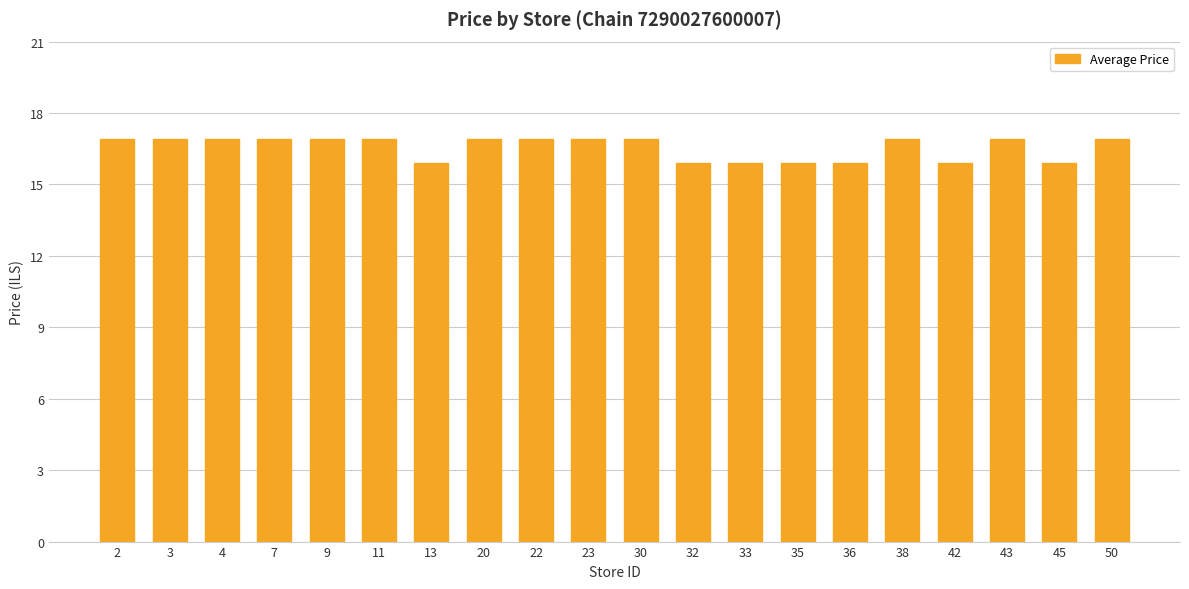

What is the change in value from 22 to 45?

-1.0